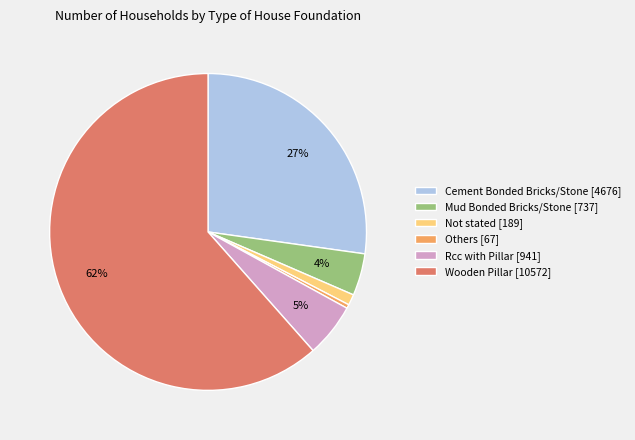

To the nearest percent, what is the average slice percentage?

17%